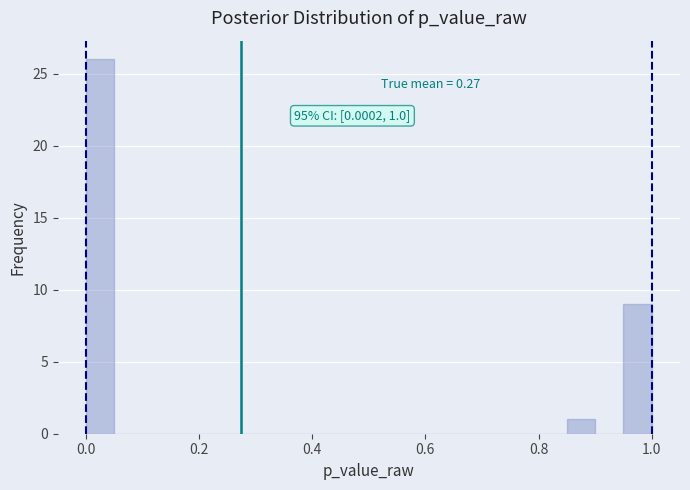

Around what value on the x-axis is the tallest bar? Give the approximate position of its centre, as read against the axis.

0.02